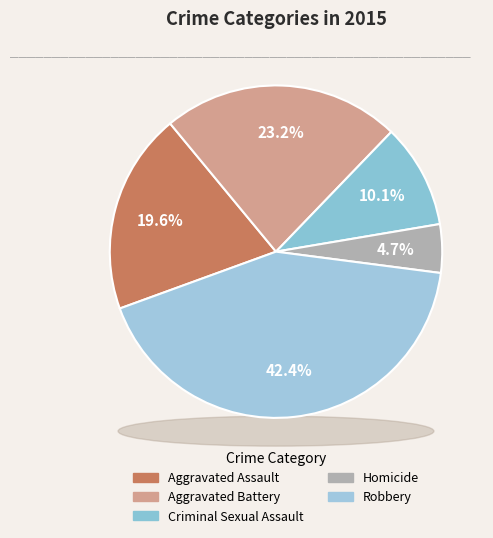

How many segments does this pie chart have?

5